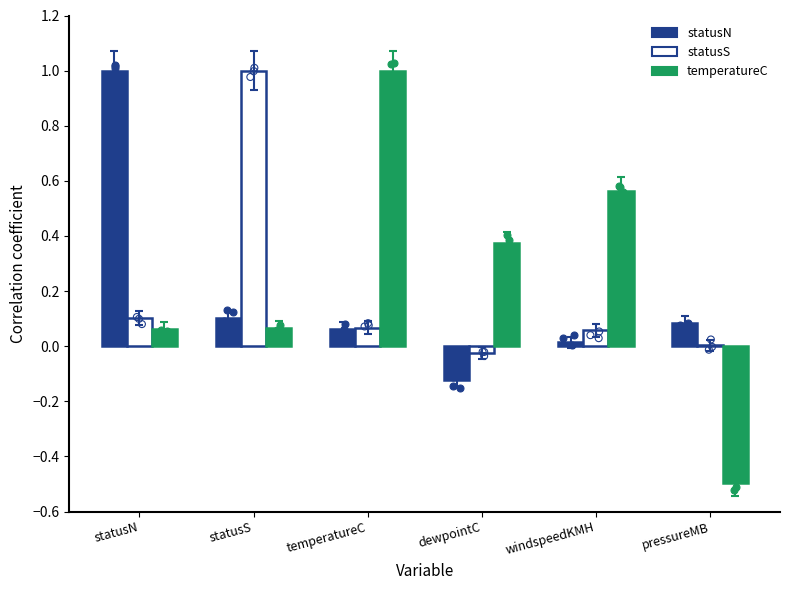

Which series reaches the maximum Y coordinate?

statusN